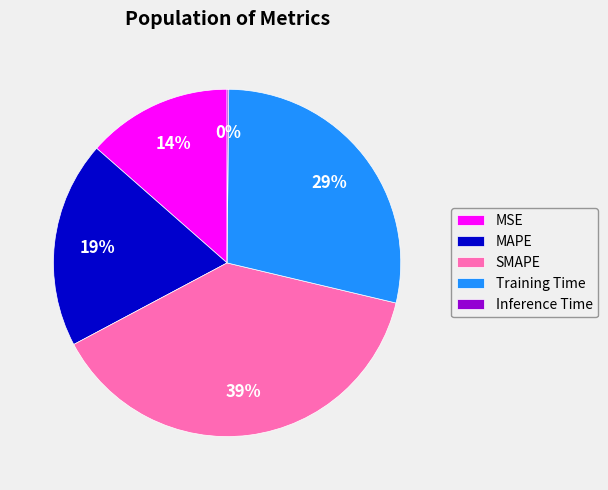

What percentage is the Training Time slice, to the nearest percent?

29%